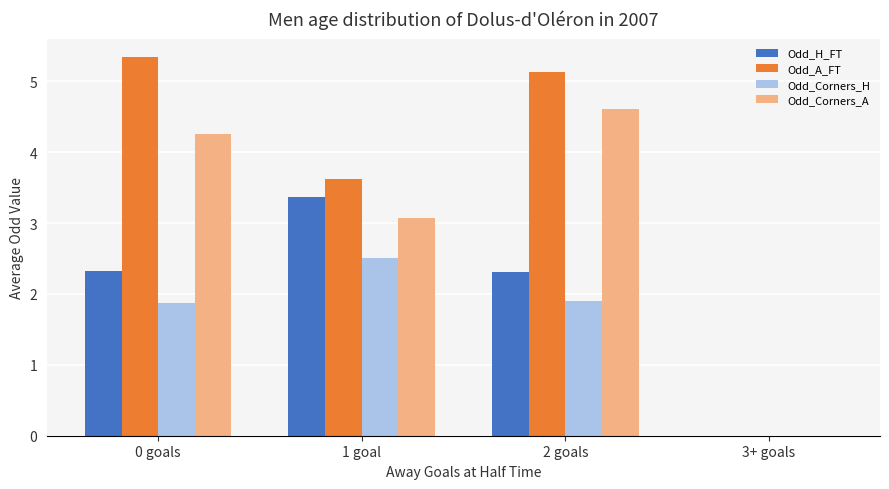

What is the maximum value for Odd_Corners_A?

4.6